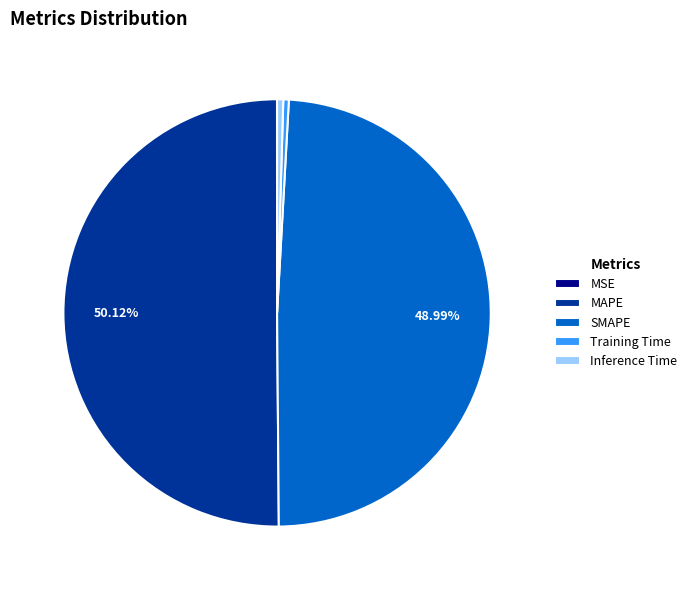

Between Inference Time and MAPE, which is larger?

MAPE